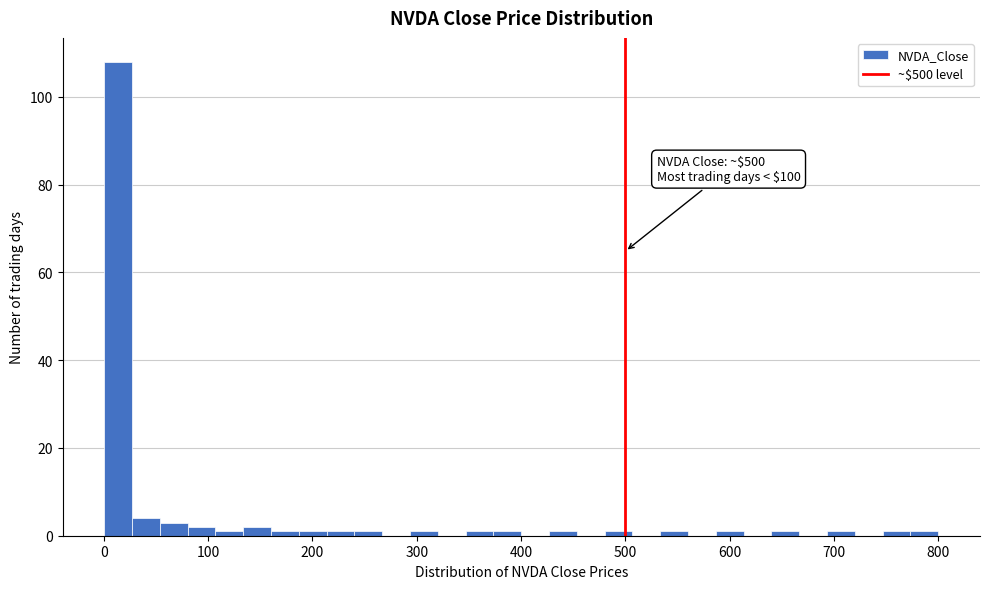

Read against the x-axis, roughly where is the centre of the tallest bar?

10